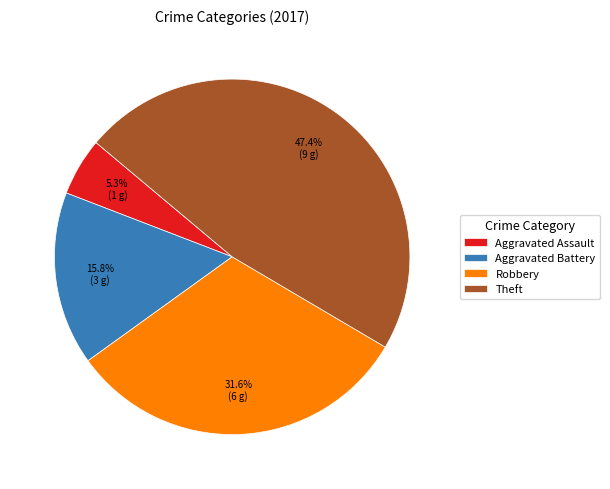

Is there a majority slice in this chart?

No